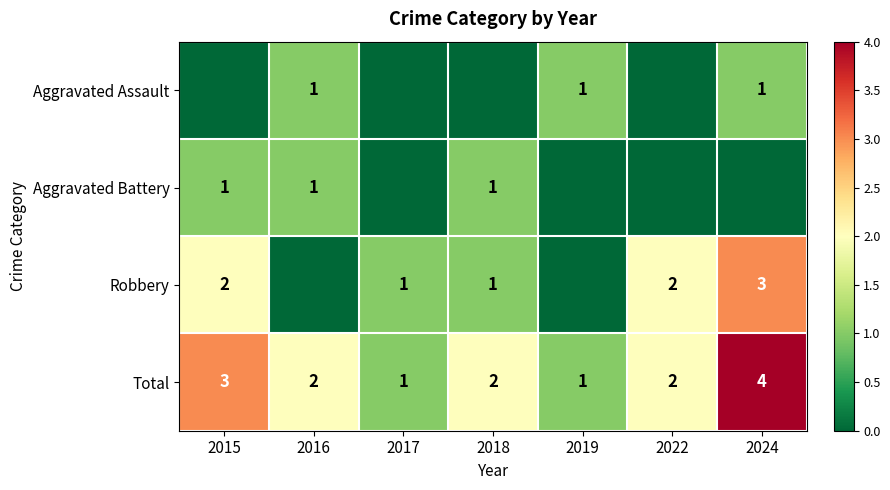

The Total series shows 1 at 2017. True or false?

False